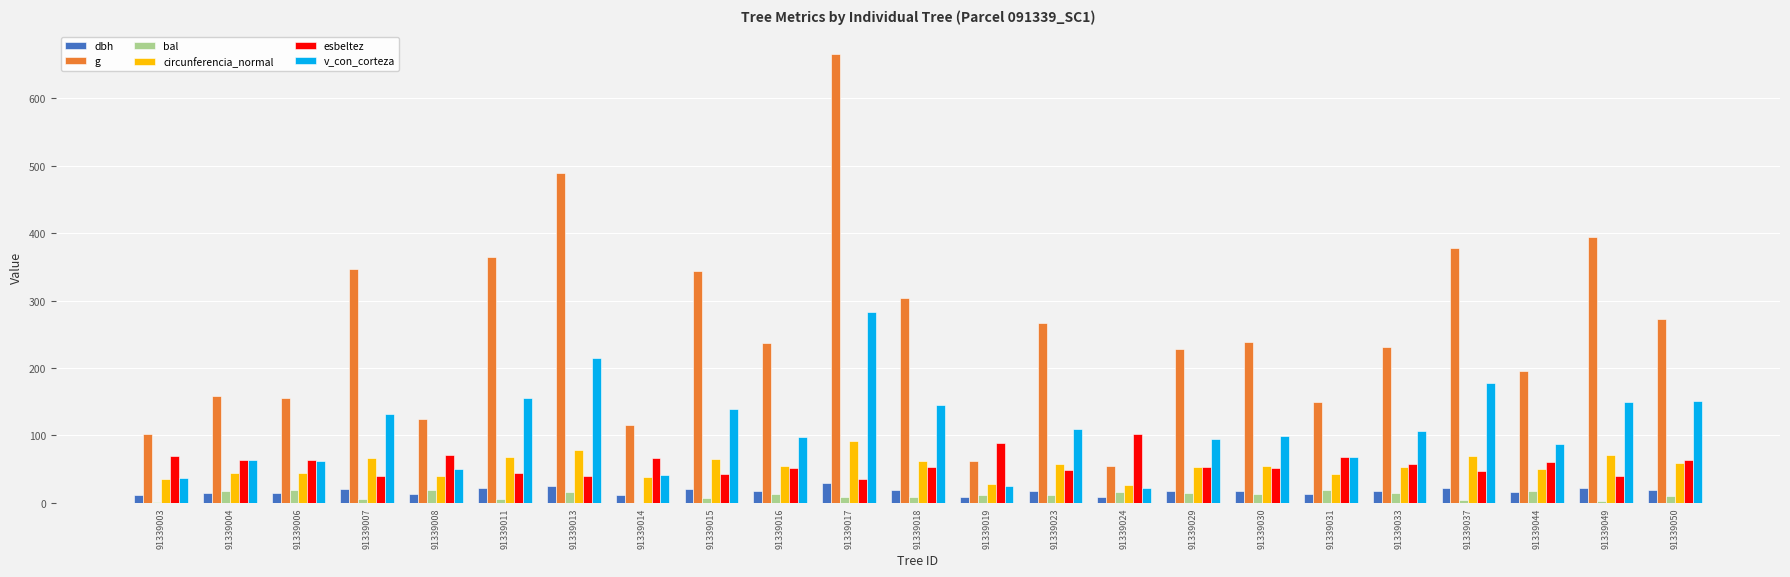

What is the total value across all series at 91339004?

362.2